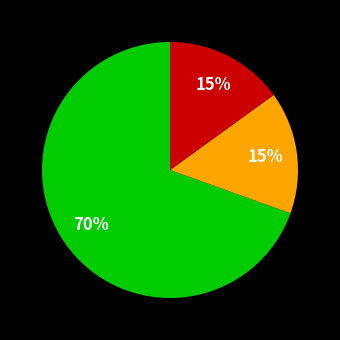

Does any single category account for the majority?

Yes